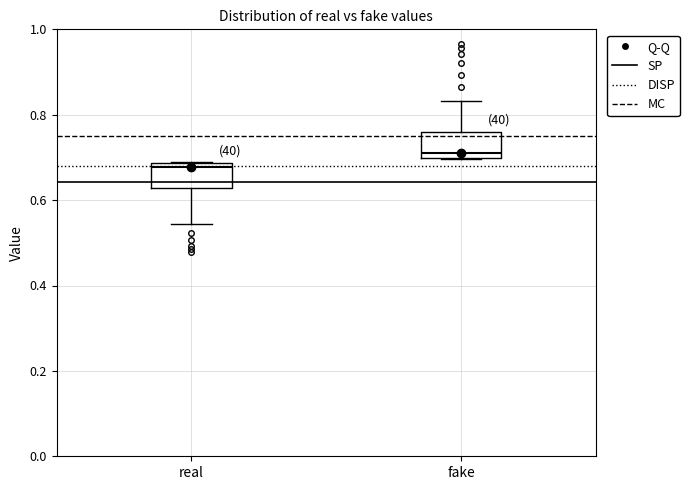

Where does the median line of the box for fake sit on the y-axis? The values are not printed on the chart, so give them approximately, as read against the axis.

0.72